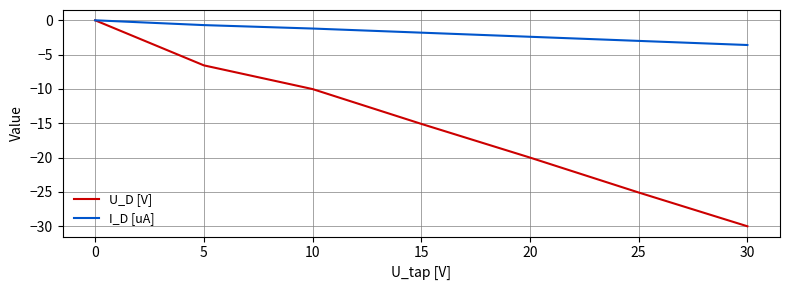

Where does the I_D [uA] series first go above -1?

0